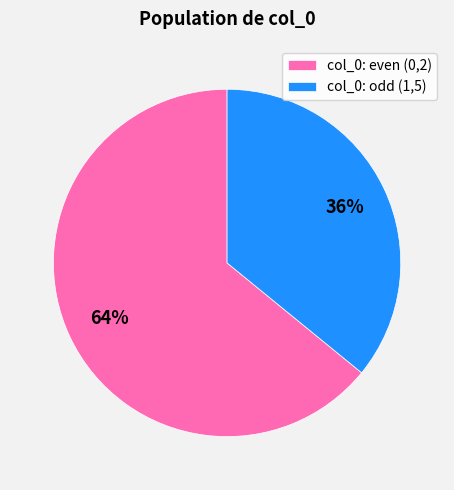

Is col_0: even (0,2) the majority of the pie?

Yes